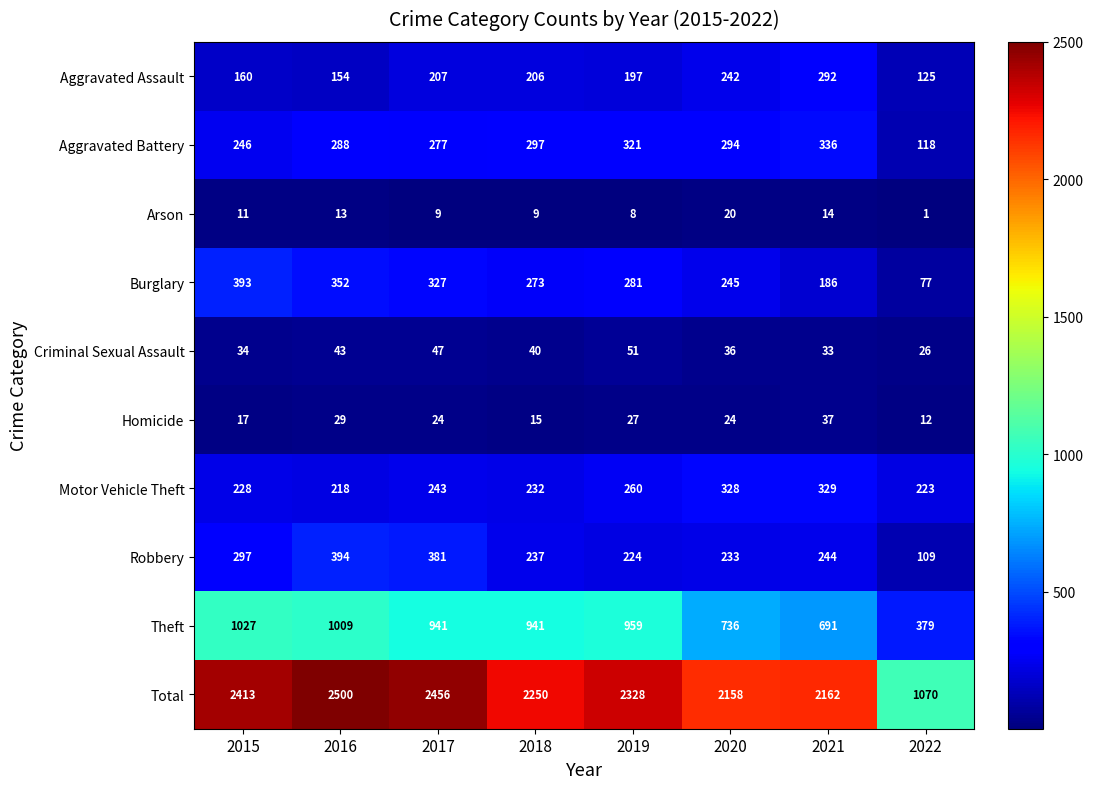

What is the total value across all series at 2017?

4912